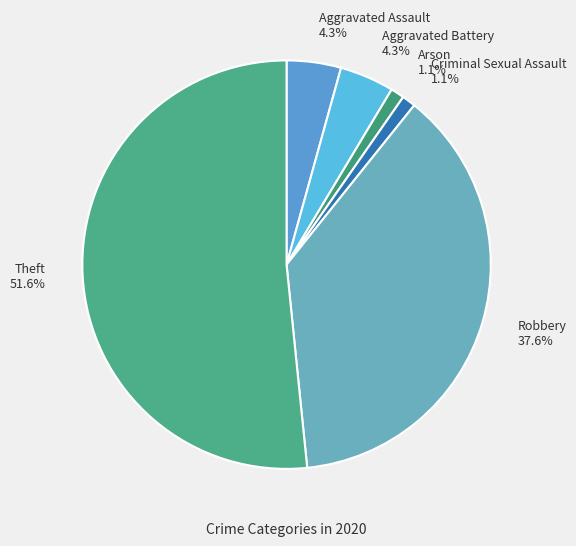

Is the sum of Theft and Aggravated Assault greater than half?

Yes